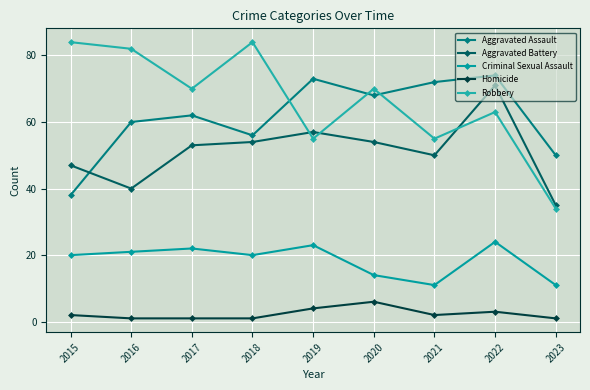

How many lines are shown in the chart?

5